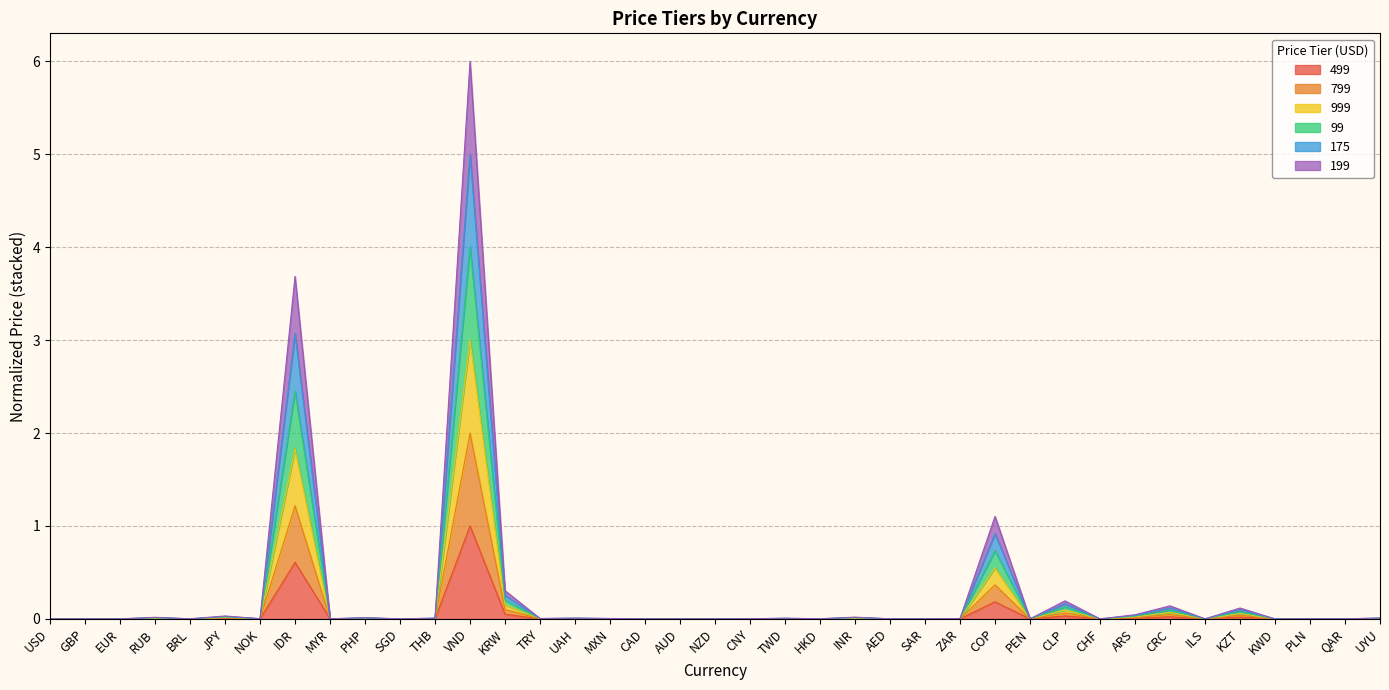

What is the label of the 8th point from the right?

ARS